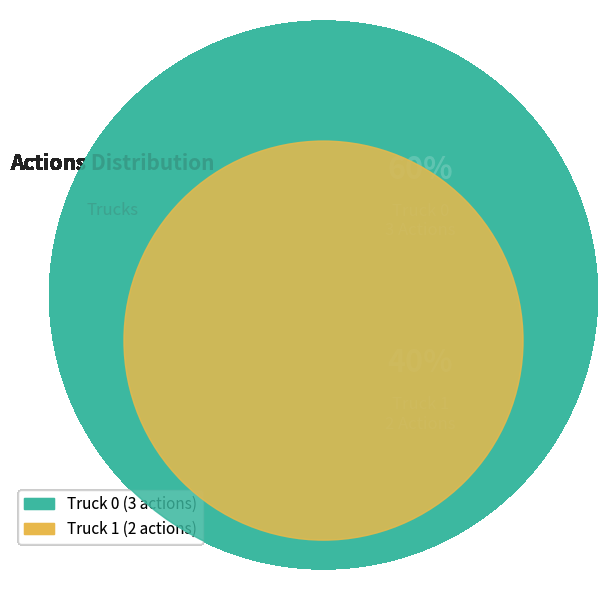

To the nearest percent, what percentage of the pie is Truck 1?

40%